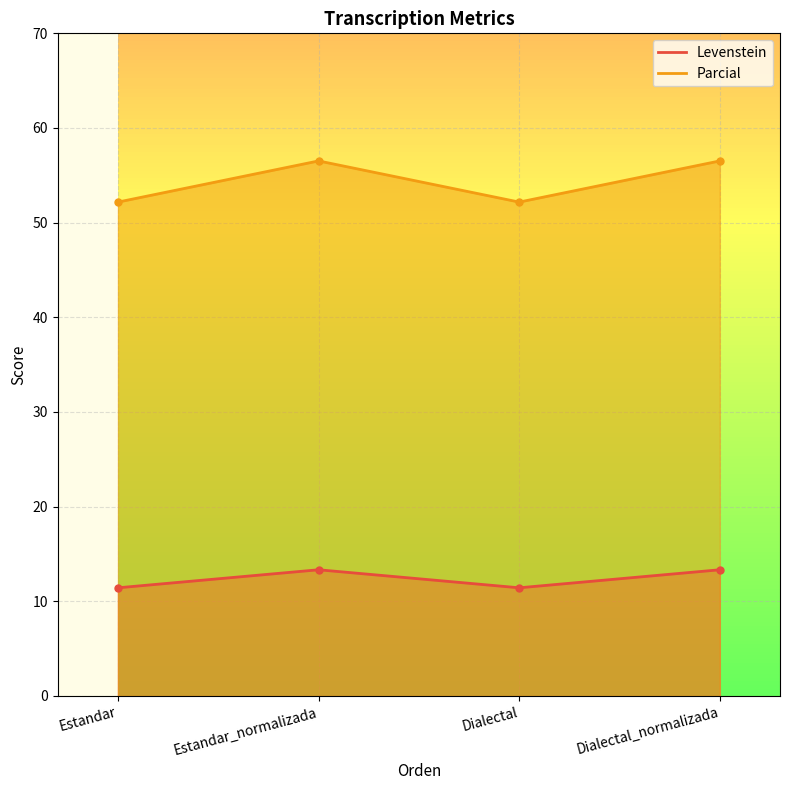

True or false: Levenstein and Parcial intersect in this chart.

False